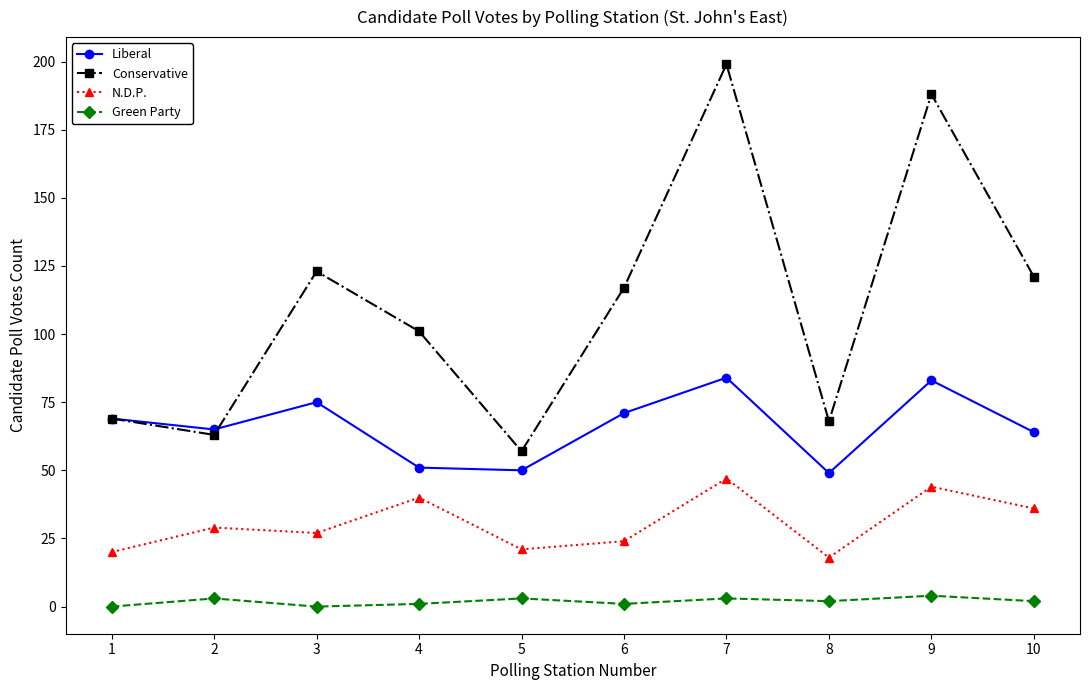

Rank the series at 8 from highest to lowest value.

Conservative, Liberal, N.D.P., Green Party